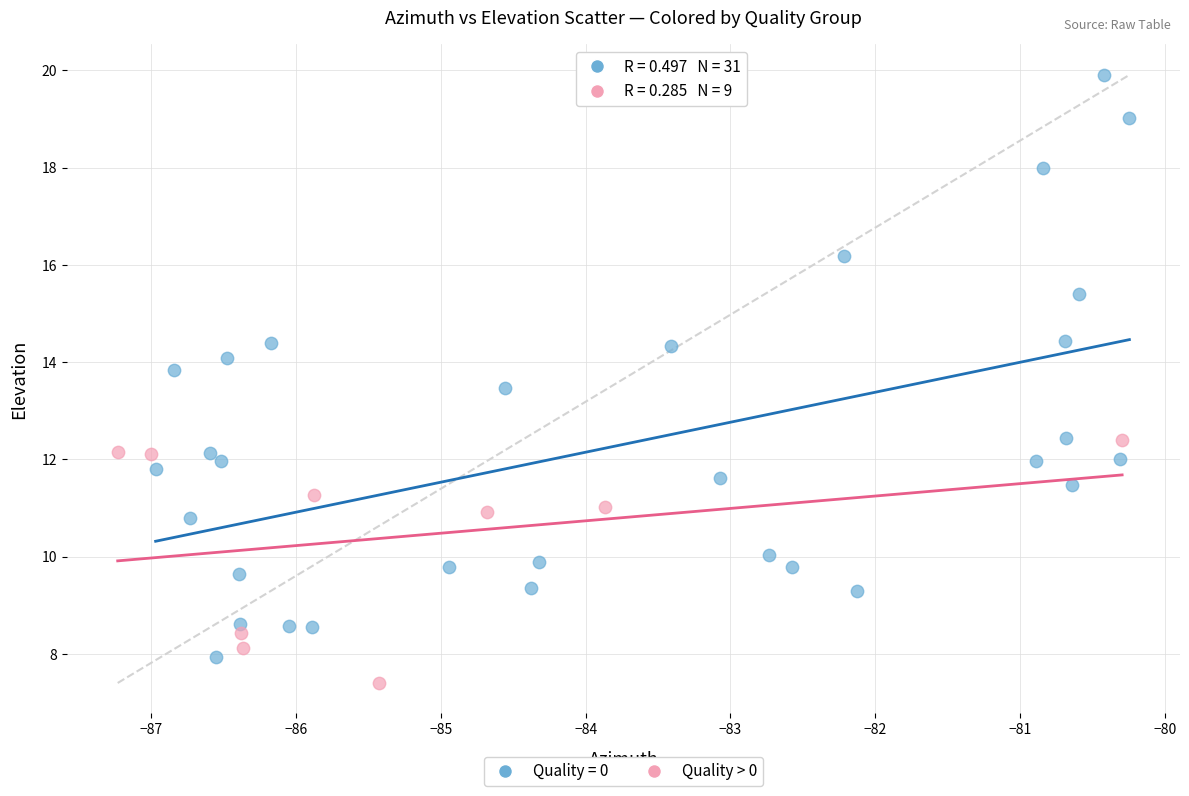

Which series reaches the maximum Y coordinate?

Quality = 0